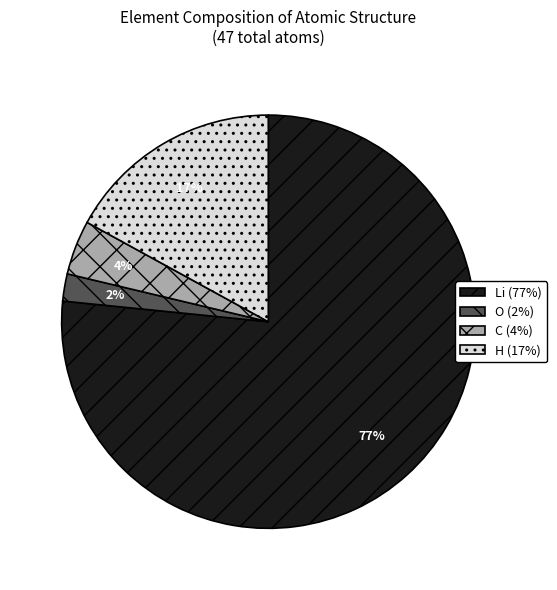

What is the majority slice?

Li